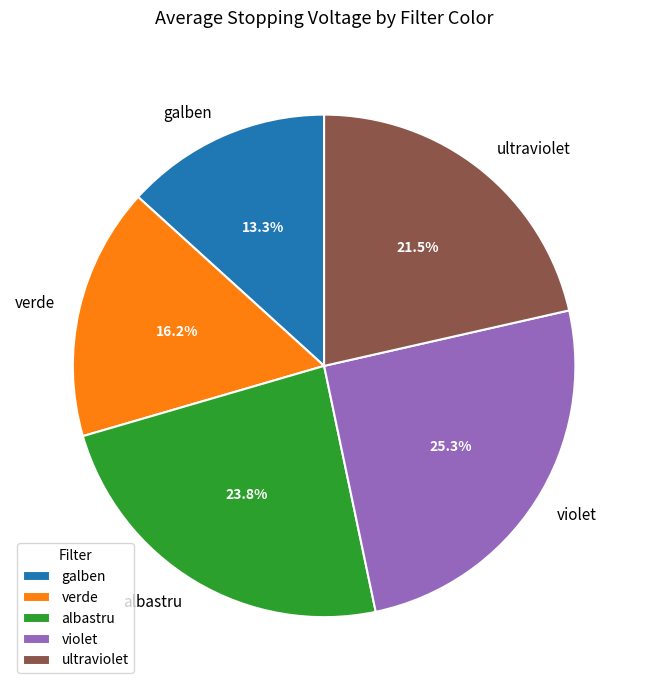

Rank the categories by value from highest to lowest.

violet, albastru, ultraviolet, verde, galben